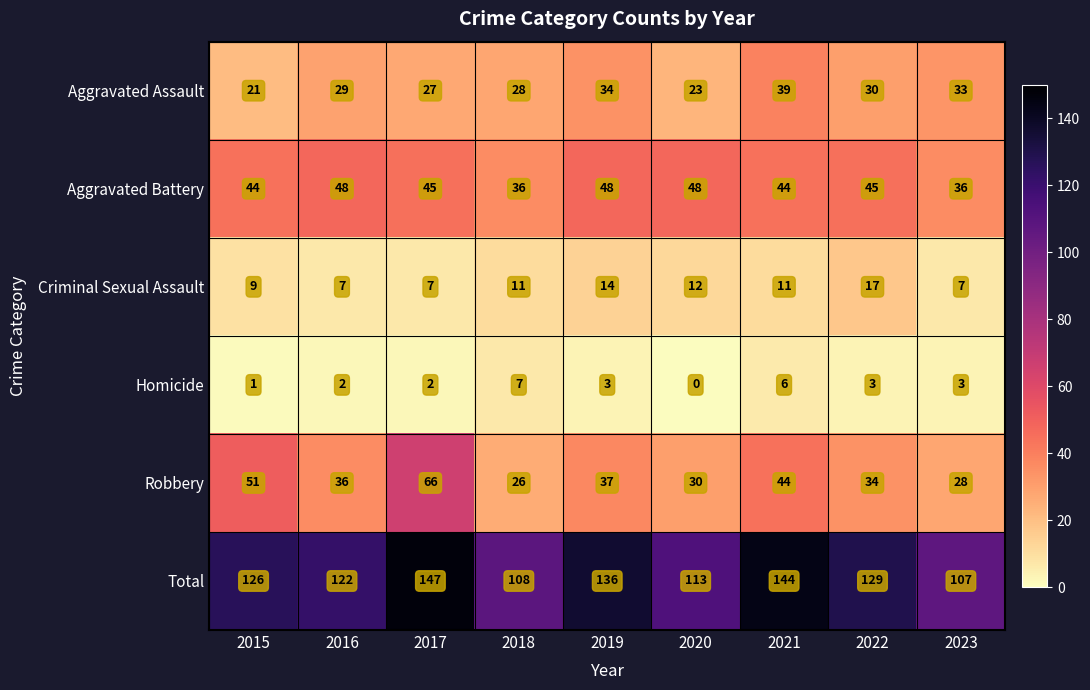

Count the number of categories in the chart.

9